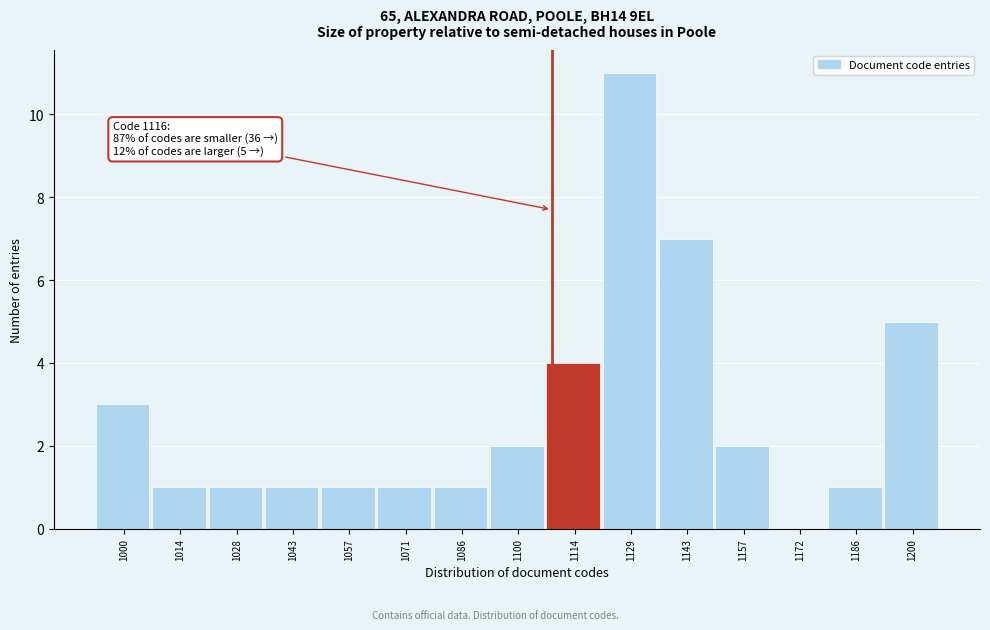

Reading left to right, list all the values displayed in this chart.

1000=3	1014=1	1028=1	1043=1	1057=1	1071=1	1086=1	1100=2	1114=4	1129=11	1143=7	1157=2	1172=0	1186=1	1200=5